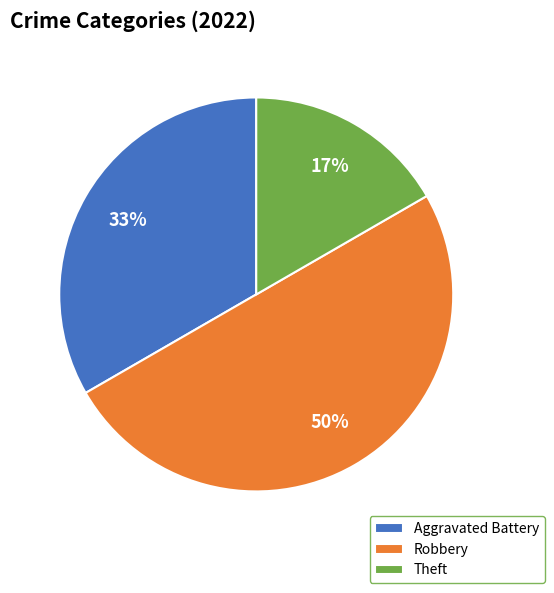

Does Theft account for over 50% of the chart?

No